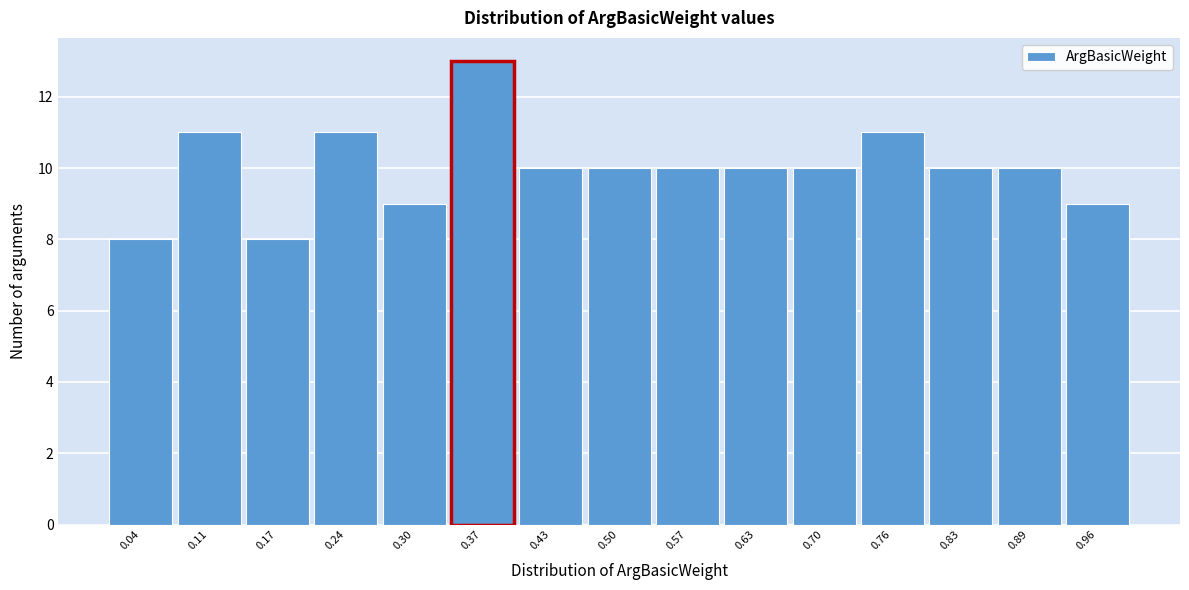

Reading left to right, list every bar in this chart as the range it spans on the x-axis followed by its height. Neither the bar edges nor the heights are printed on the chart, so give them approximately, as read against the axes.

0.01 to 0.08: 8
0.08 to 0.14: 11
0.14 to 0.21: 8
0.21 to 0.27: 11
0.27 to 0.34: 9
0.34 to 0.40: 13
0.40 to 0.47: 10
0.47 to 0.53: 10
0.53 to 0.60: 10
0.60 to 0.66: 10
0.66 to 0.73: 10
0.73 to 0.79: 11
0.79 to 0.86: 10
0.86 to 0.92: 10
0.92 to 0.99: 9